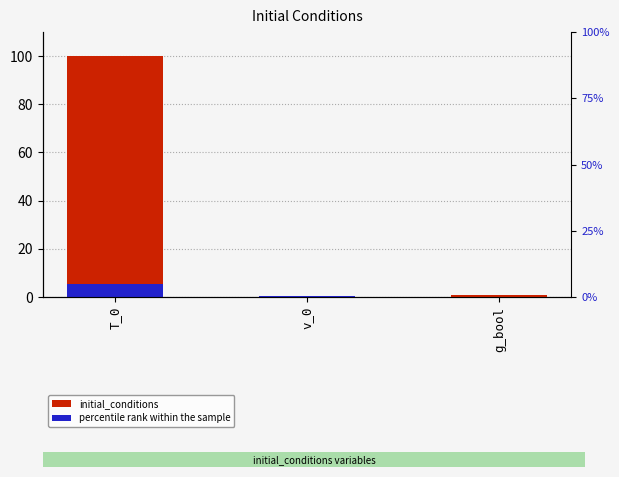

Which series has the widest spread of values?

initial_conditions